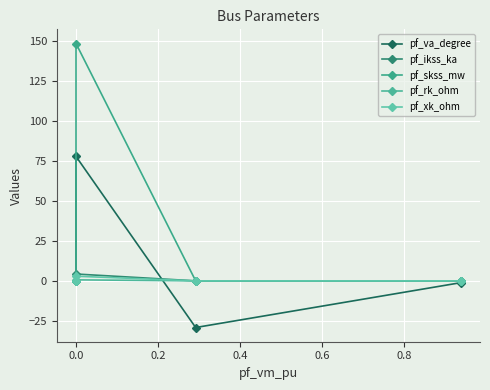

How many lines are shown in the chart?

5